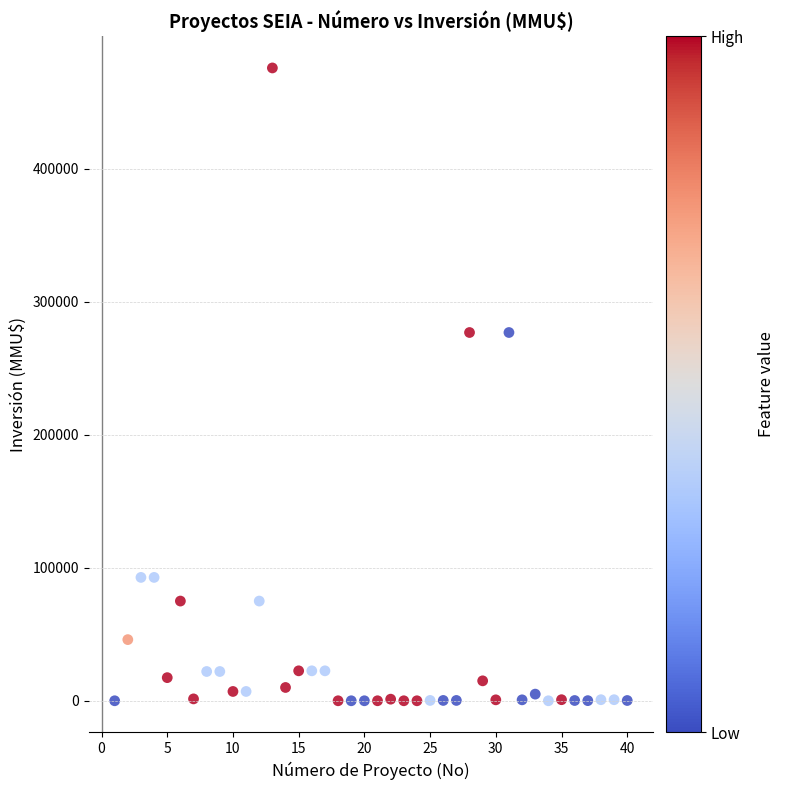

What is the range of Y values (max minus min)?

476000